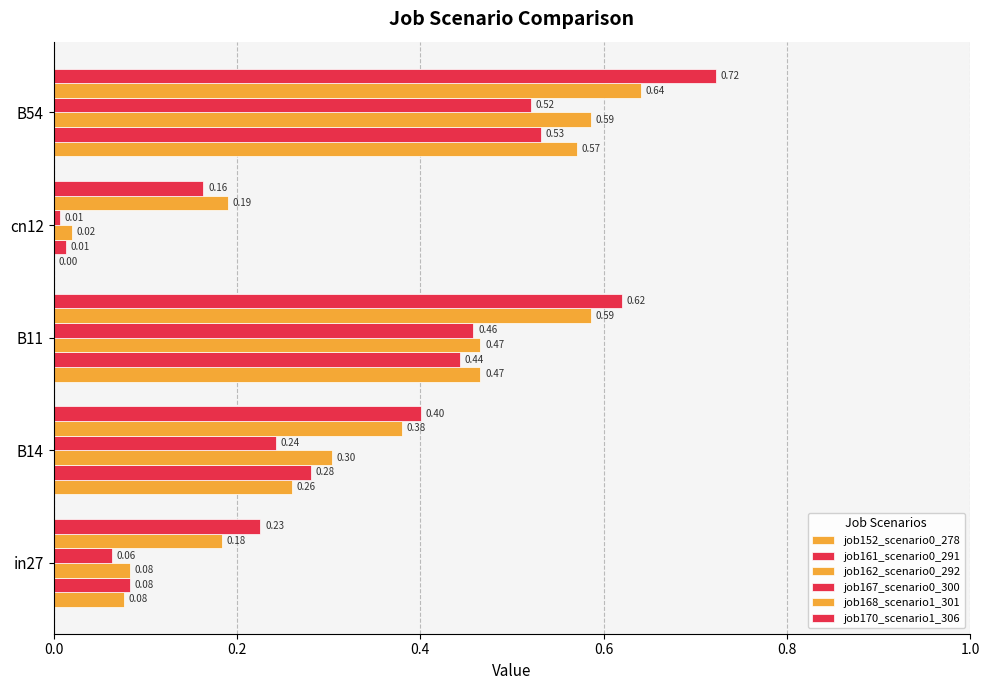

Which series has the widest spread of values?

job152_scenario0_278